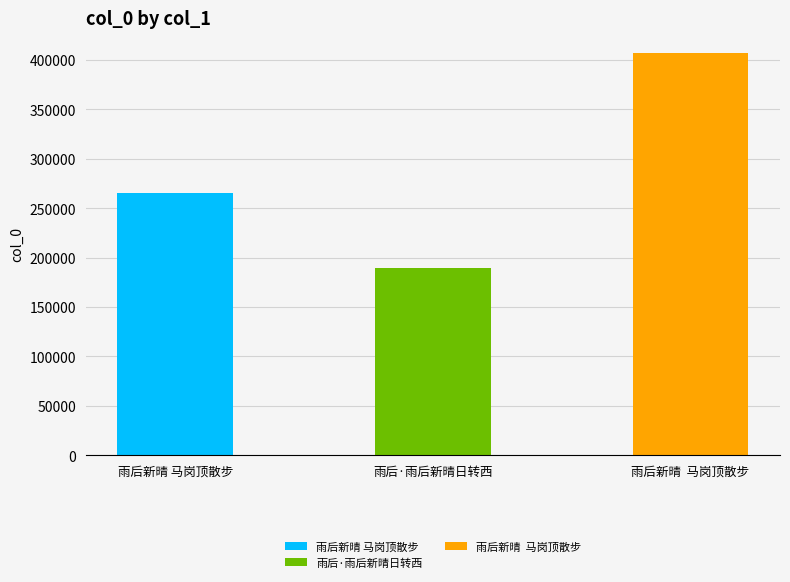

What is the label of the 2nd bar from the right?

雨后·雨后新晴日转西